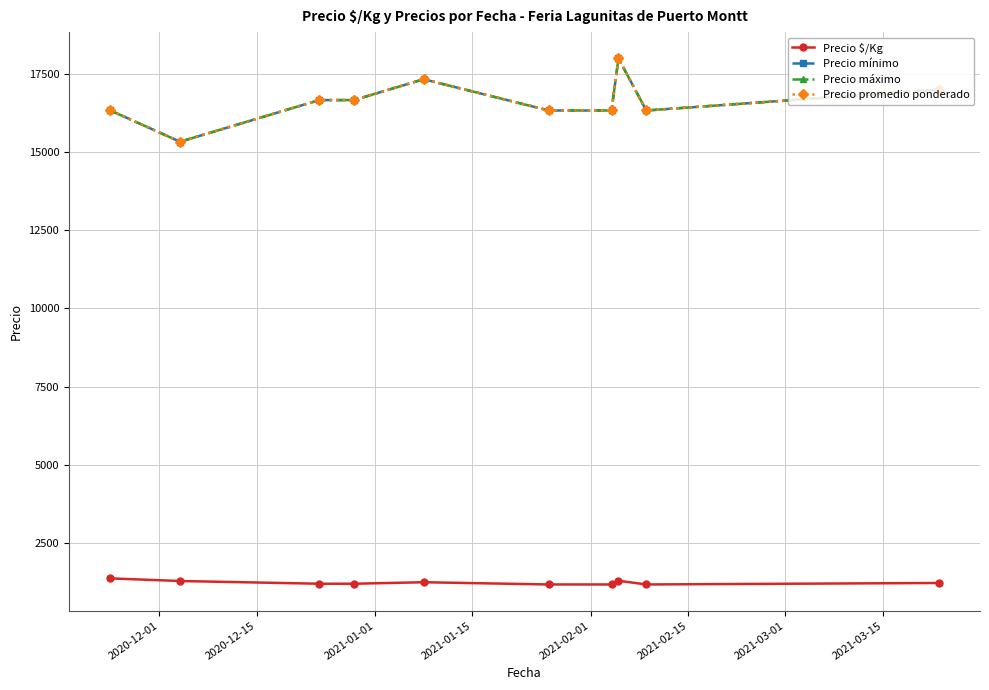

Is this an area chart (filled region under the line)?

No